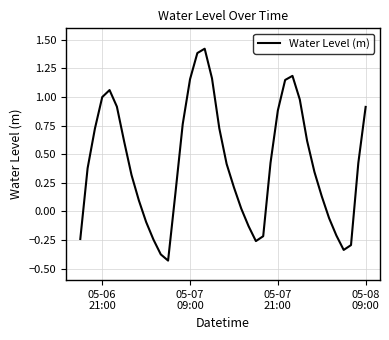

How many lines are shown in the chart?

1